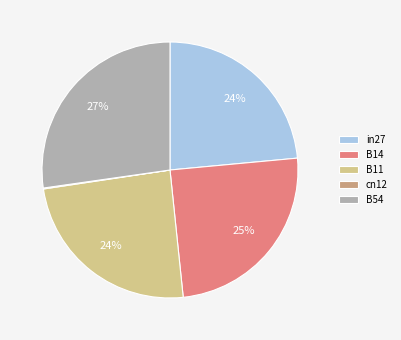

What percentage is the B11 slice, to the nearest percent?

24%